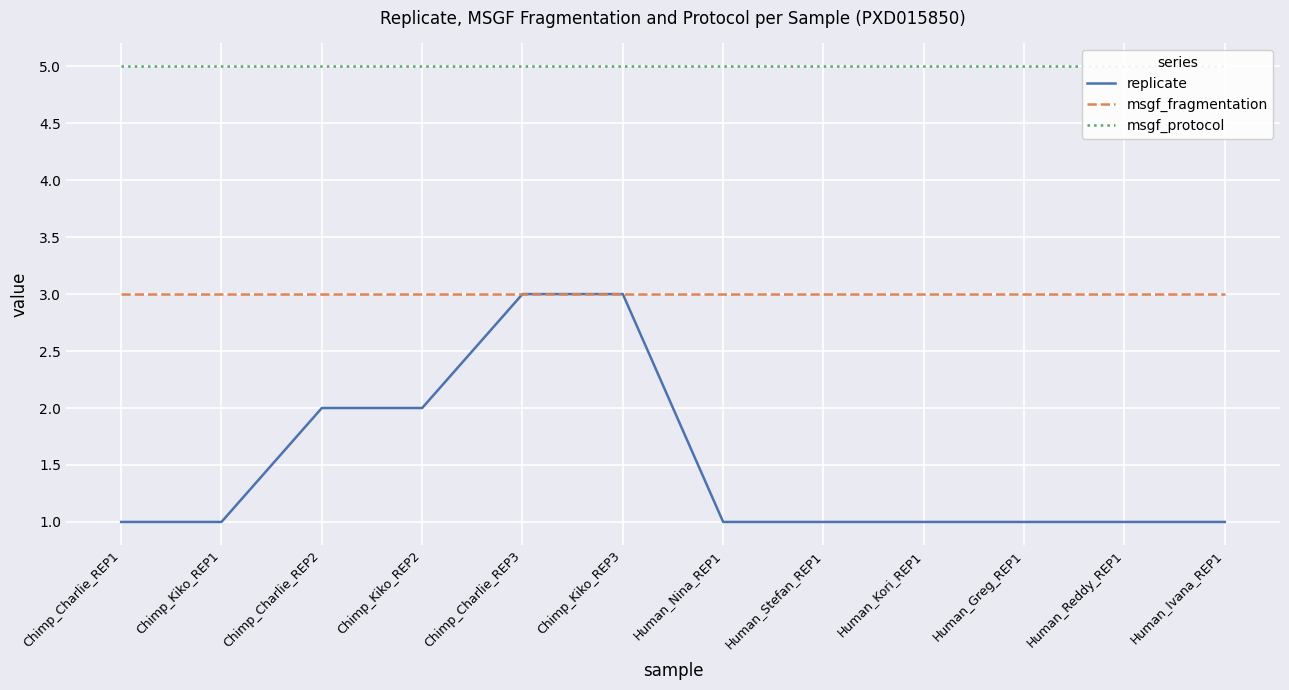

How many lines are shown in the chart?

3